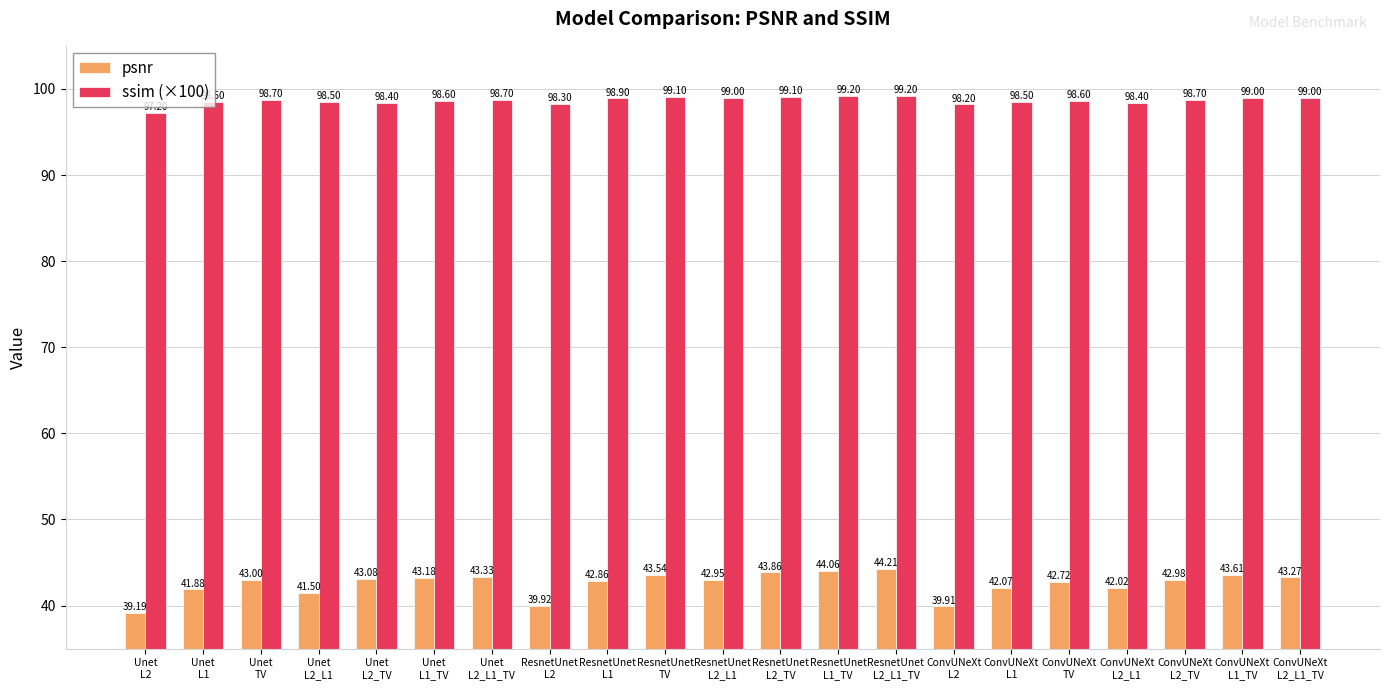

At how many categories does at least one series exceed 72?

21